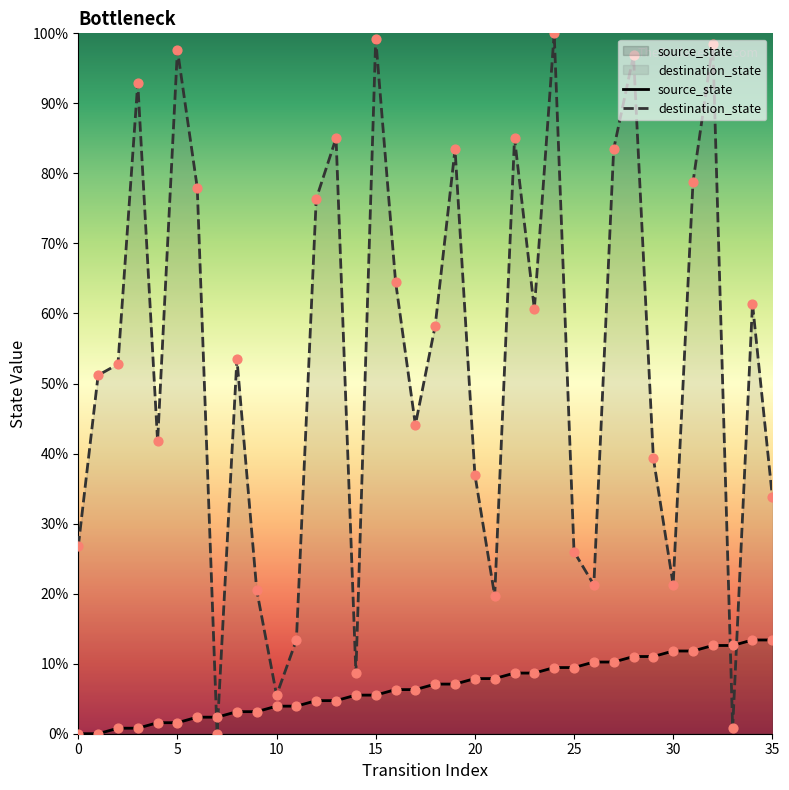

Is the value of destination_state at 20 greater than the value of source_state at 19?

Yes